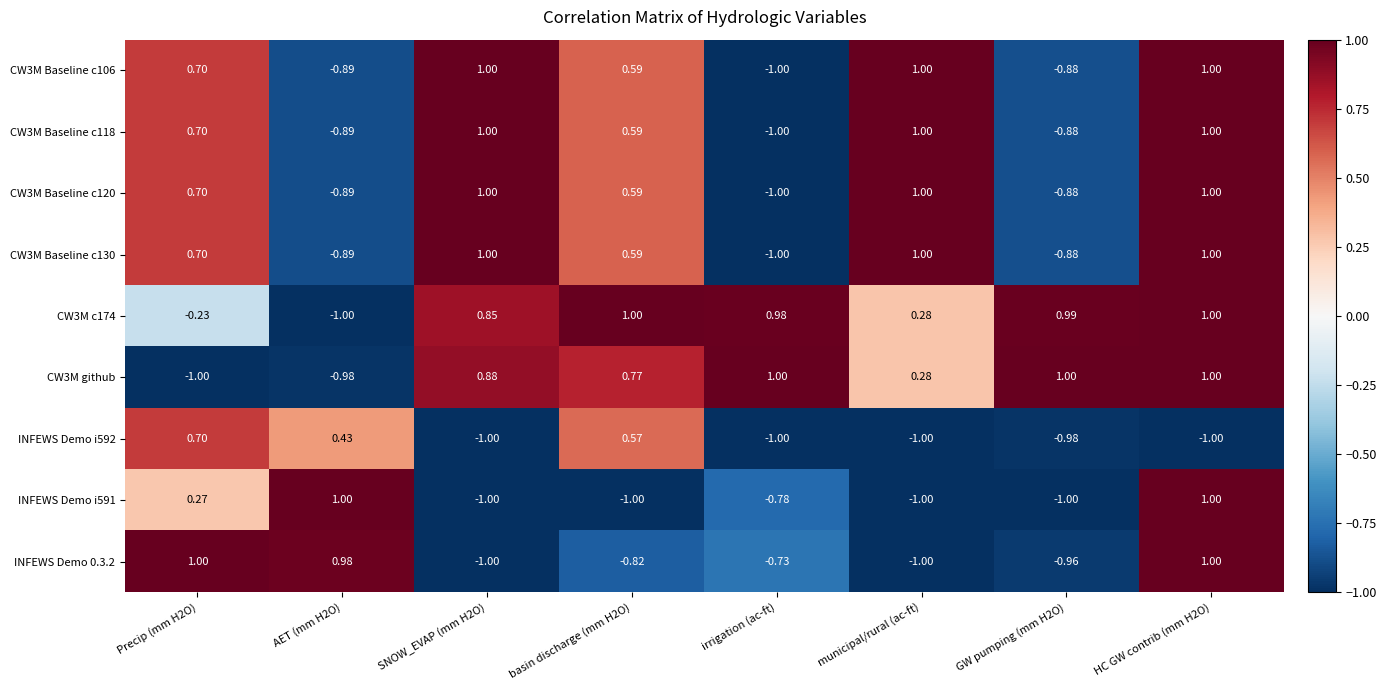

At which label does CW3M Baseline c120 reach its minimum?

irrigation (ac-ft)